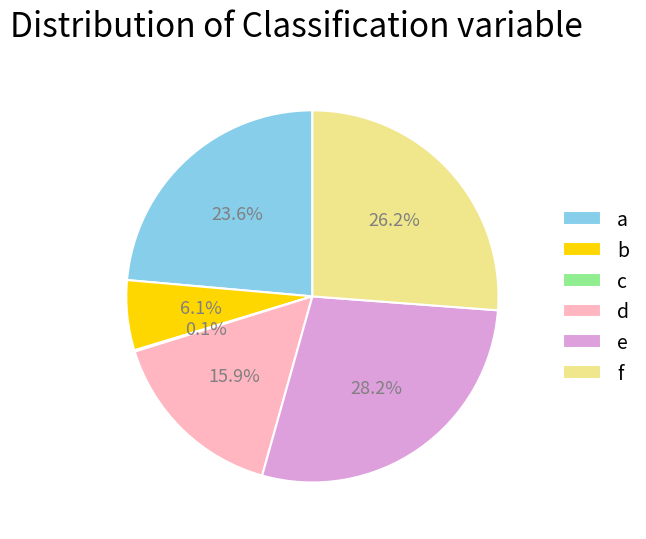

Do e and a together represent more than half of the pie?

Yes